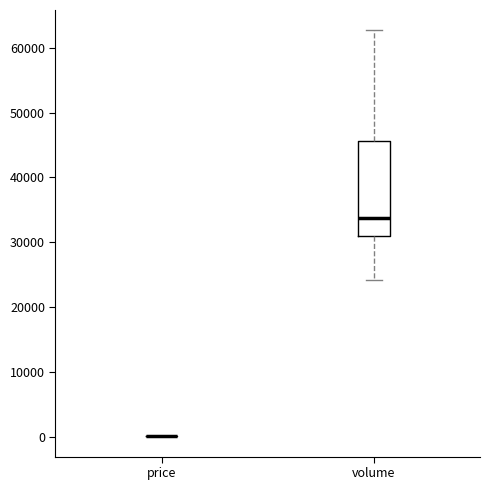

Which box is the tallest, from its lower edge to its upper edge?

volume